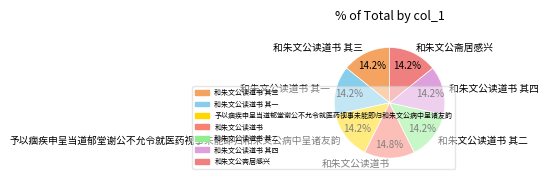

What is the ratio of the value at 和朱文公读道书 to the value at 和朱文公读道书 其二?

1.0